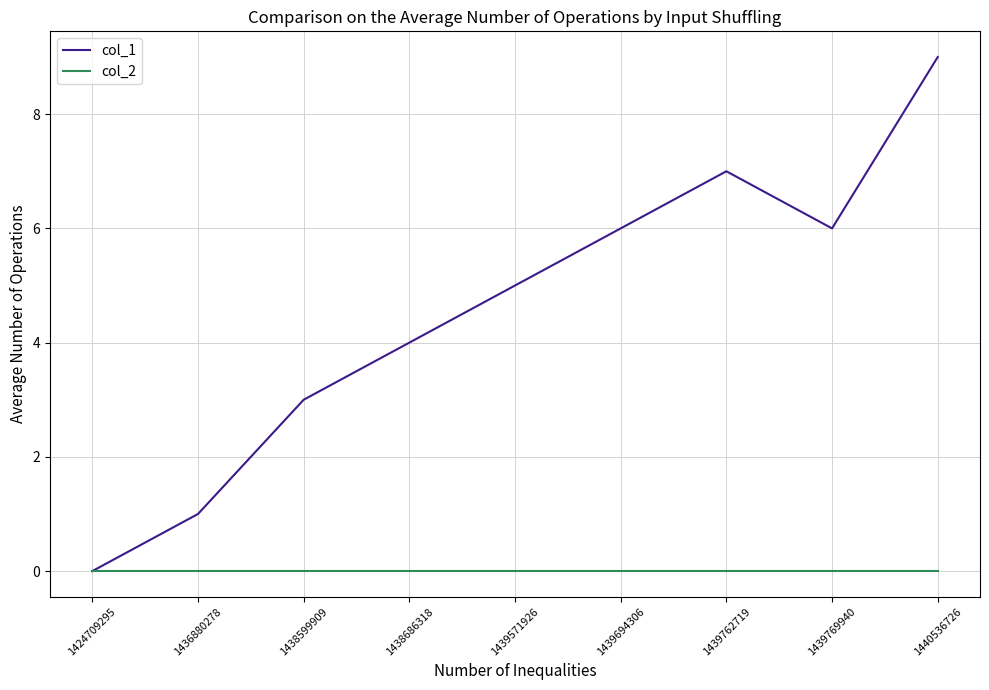

Is the value of col_2 at 1439571926 greater than the value of col_1 at 1439571926?

No